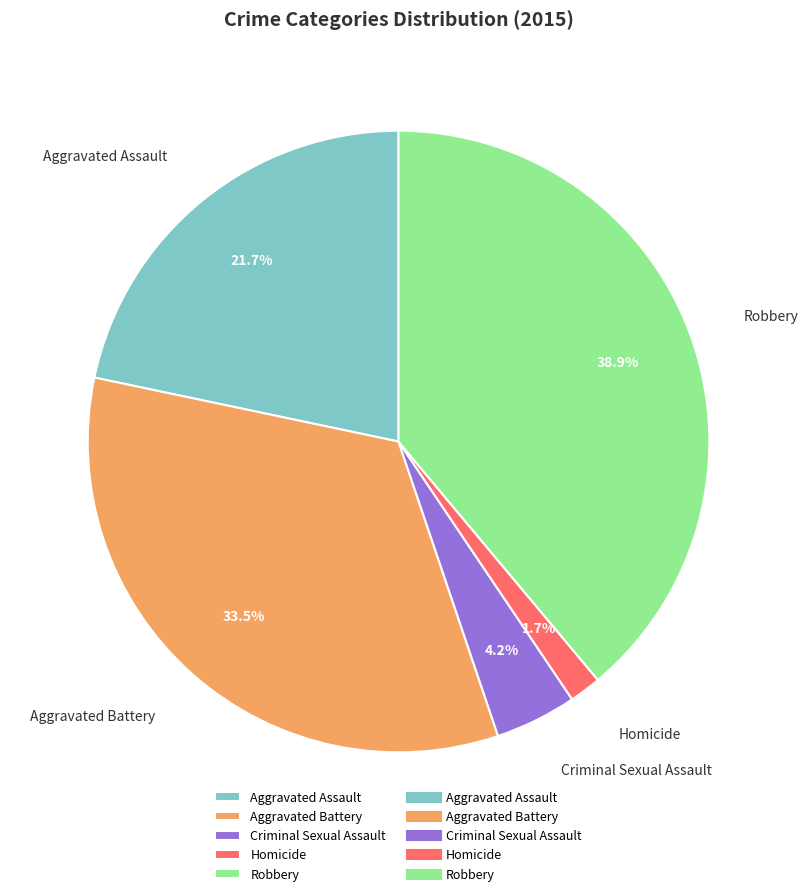

Count the number of slices in the pie.

5